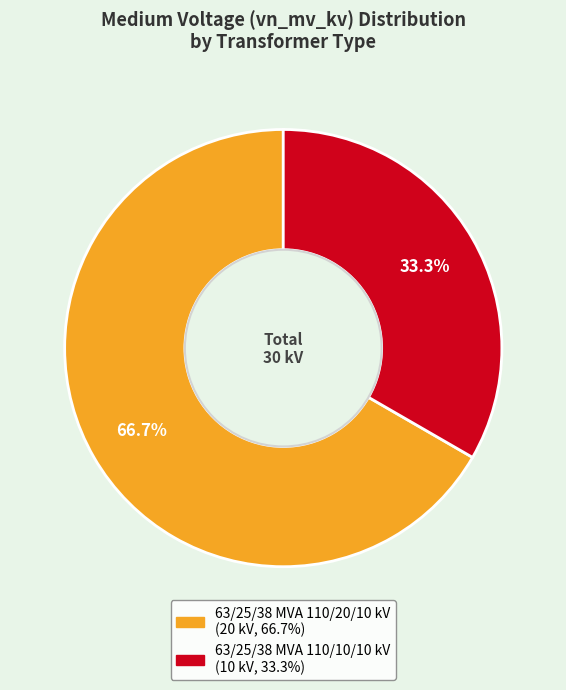

Is there a majority slice in this chart?

Yes